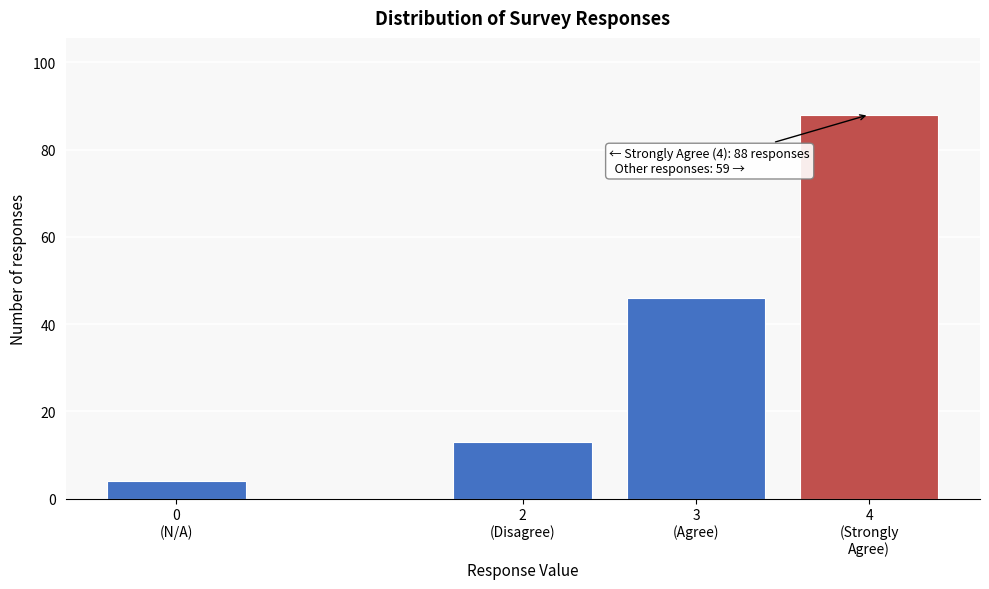

Reading left to right, what are all the values shown in this chart?

4	13	46	88